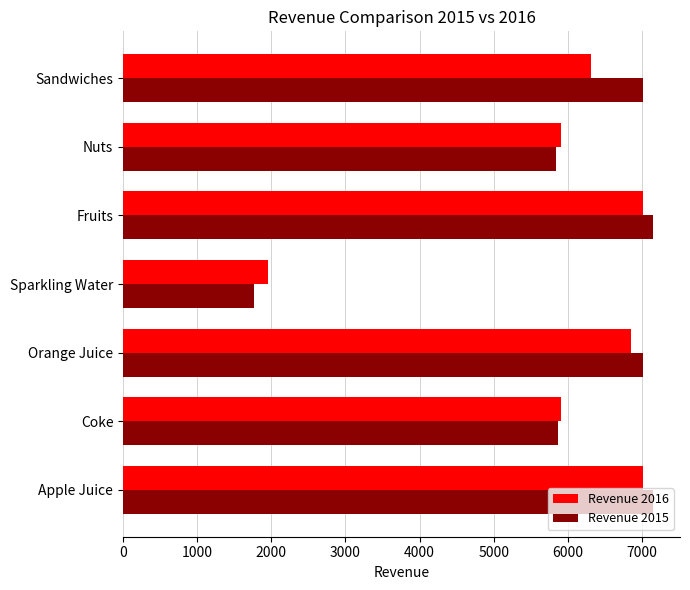

How many values in the Revenue 2016 series are below 6313?

3